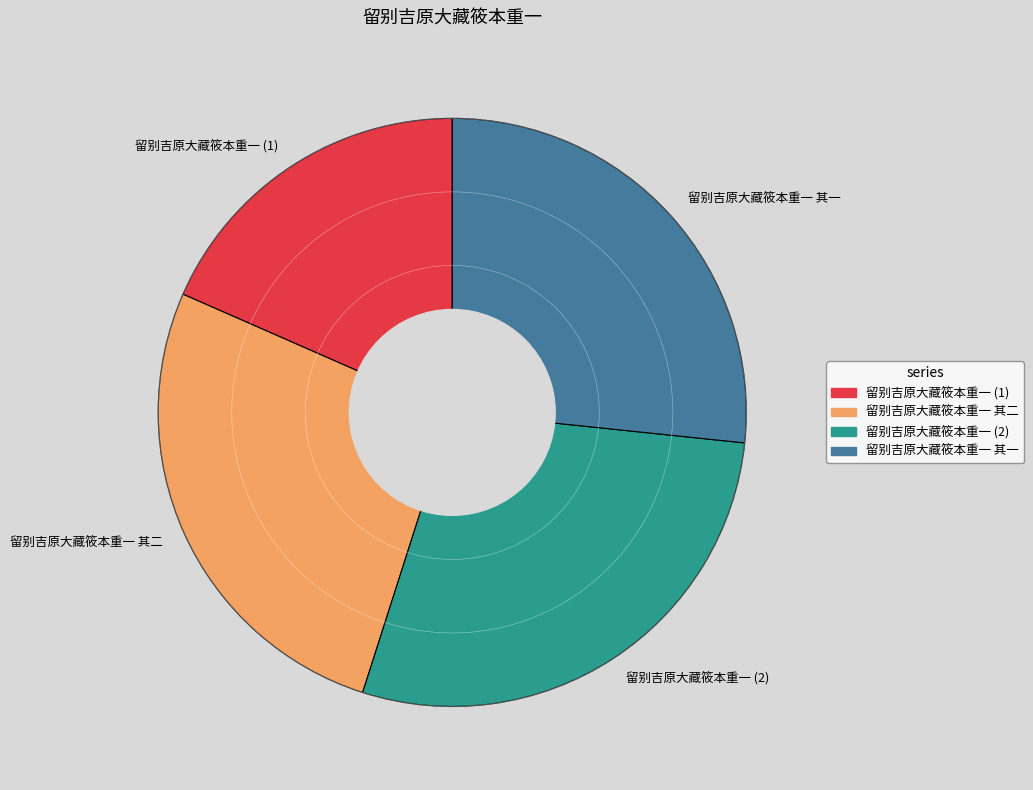

Is it true that 留别吉原大藏筱本重一 (1) is 18% of the pie?

True